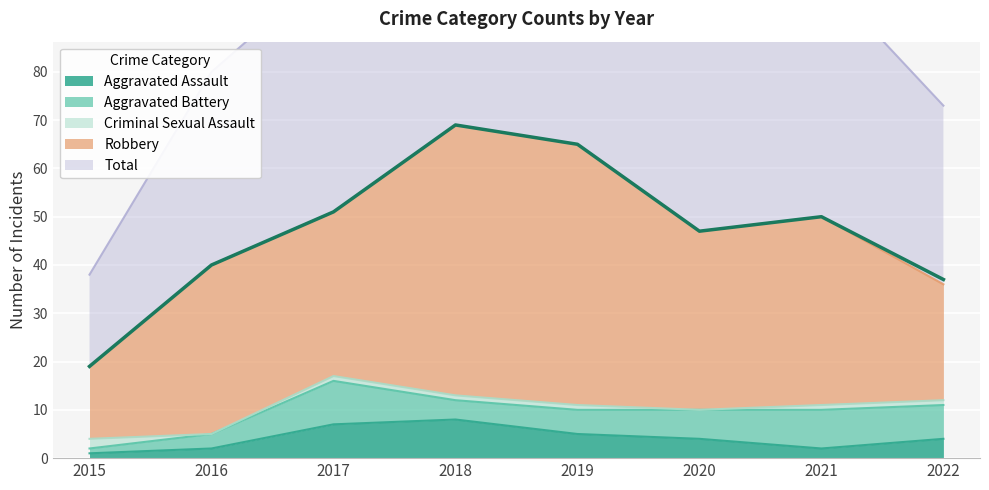

Which series ends up on top after the final intersection of Criminal Sexual Assault and Aggravated Battery?

Aggravated Battery